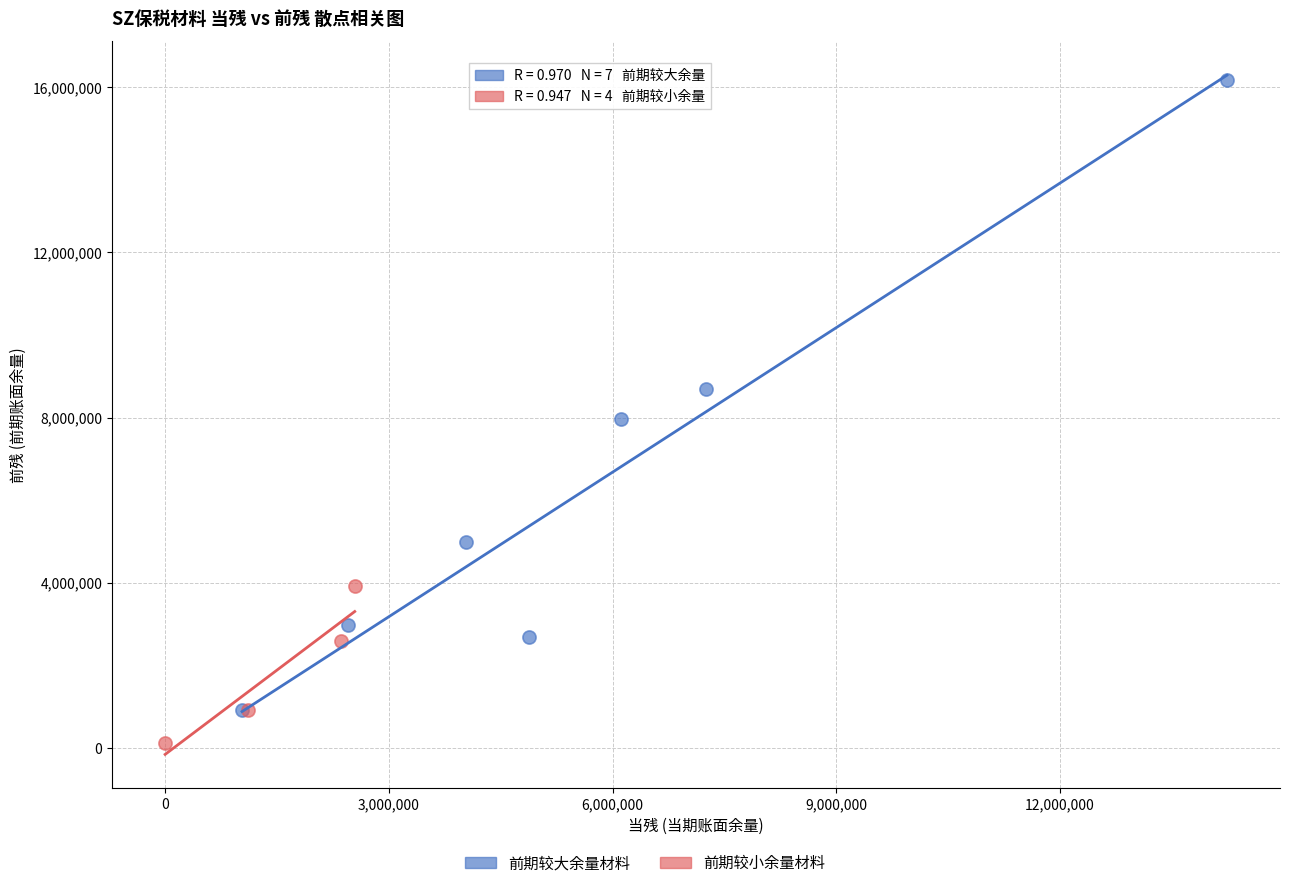

Which series has the largest Y range (max minus min)?

前期较大余量材料